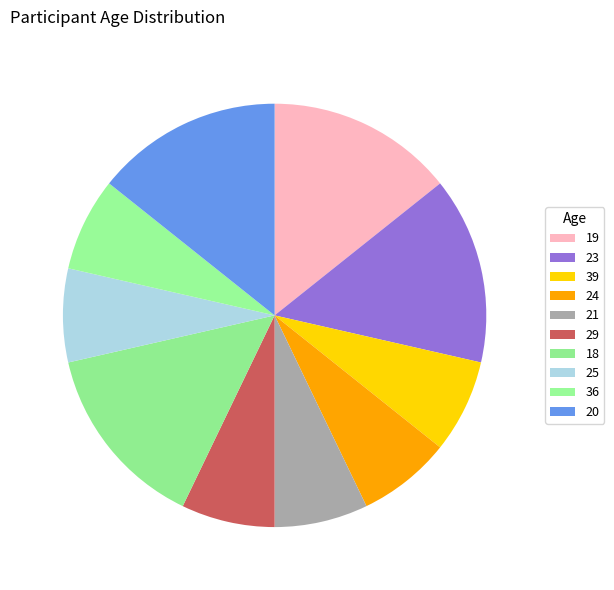

Approximately how many times larger is the value at 39 compared to 19?

0.5